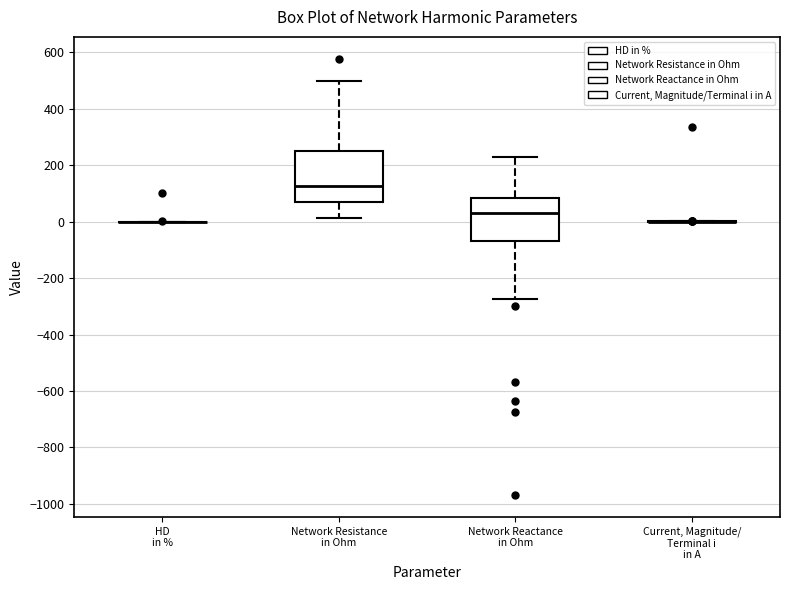

Where does the lower whisker of the box for Network Reactance in Ohm end on the y-axis? The values are not printed on the chart, so give them approximately, as read against the axis.

-280